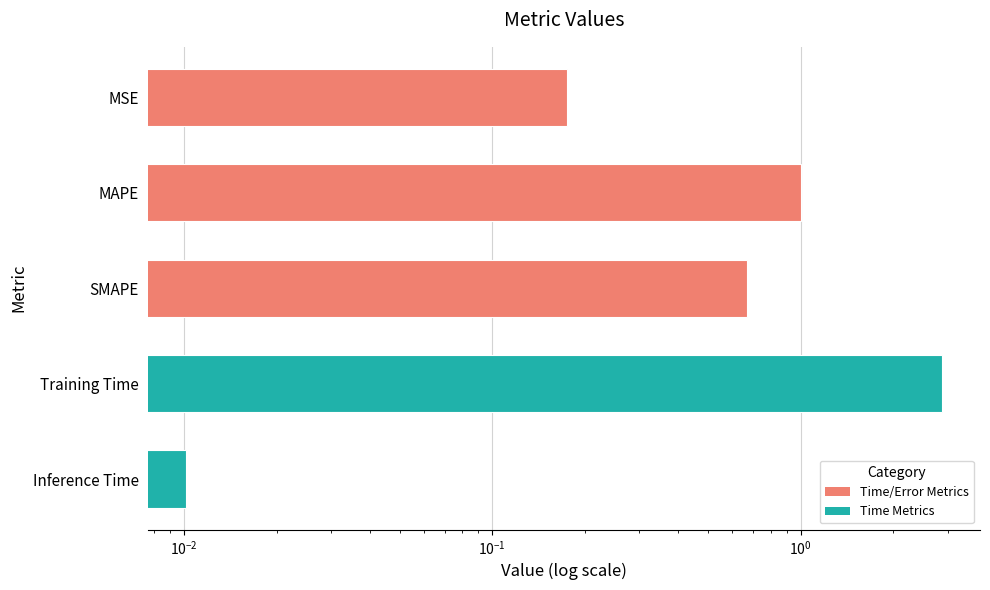

What is the greatest value displayed?

2.9